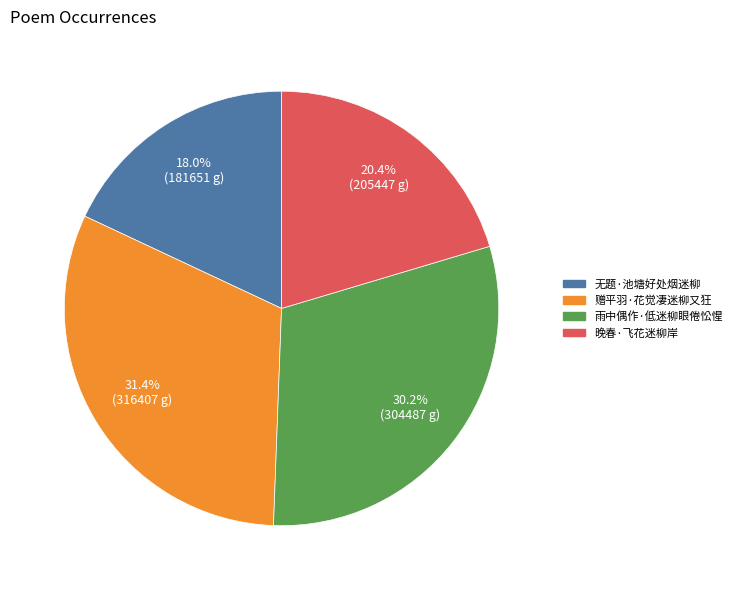

Is it true that 赠平羽·花觉凄迷柳又狂 is 41% of the pie?

False